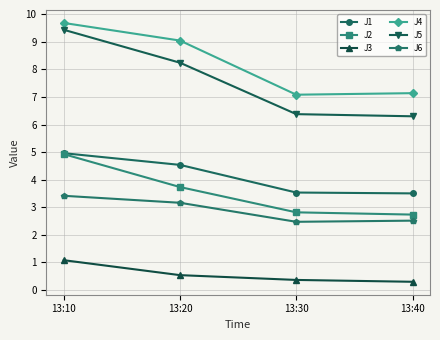

How many lines are shown in the chart?

6